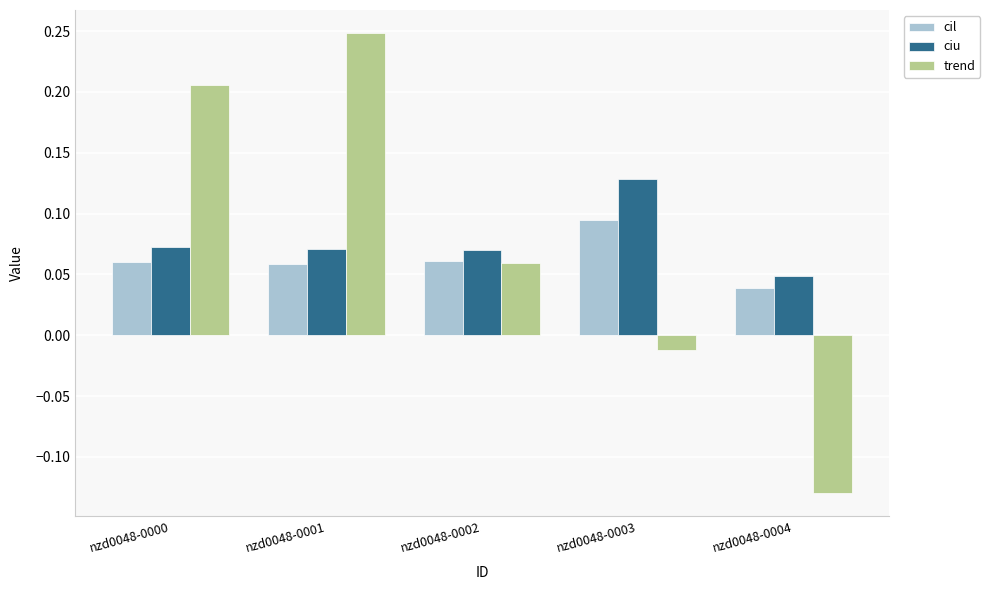

How many series are shown in this chart?

3